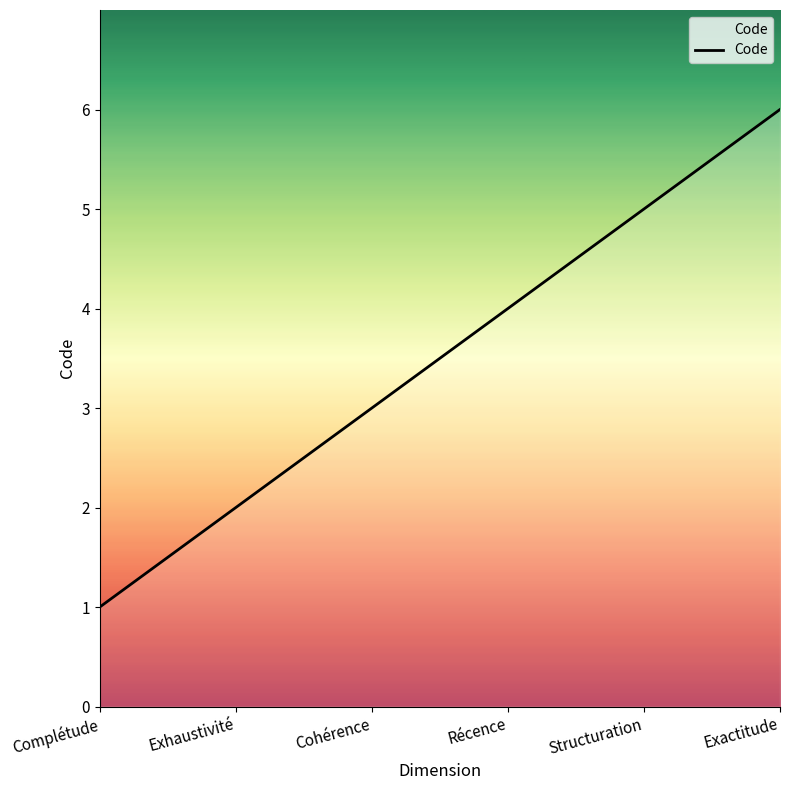

Approximately how many times larger is the value at Exactitude compared to Structuration?

1.2